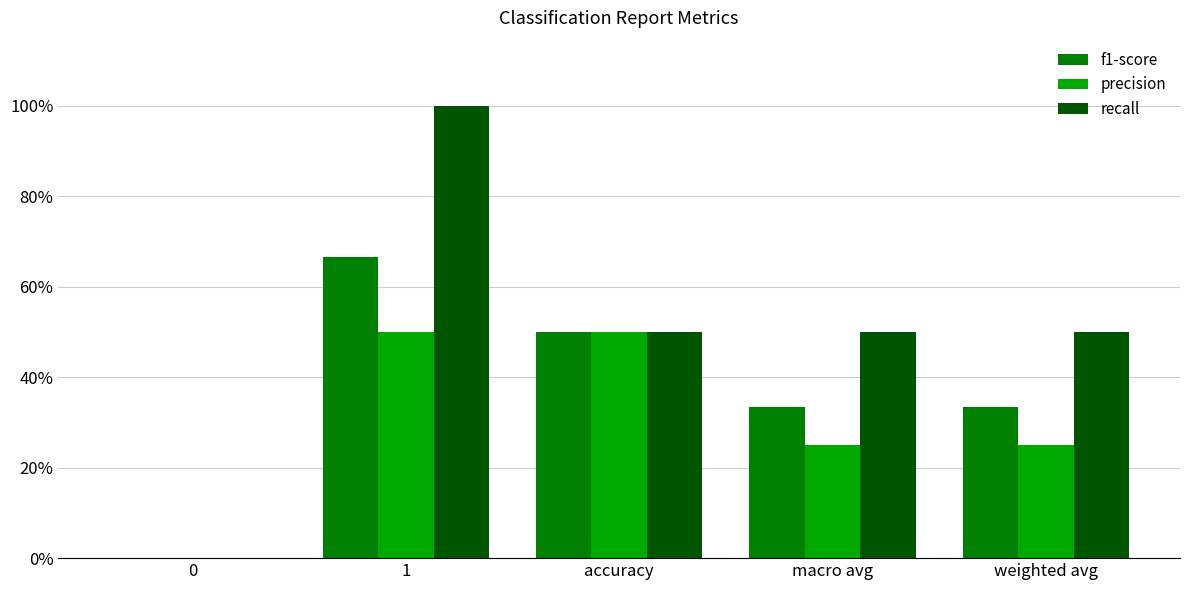

What are all the series names shown in the legend?

f1-score, precision, recall